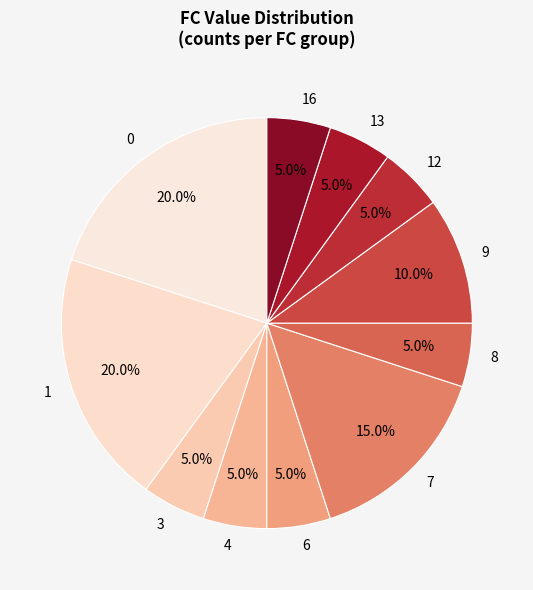

To the nearest percent, what is the combined percentage of 3 and 13?

10%